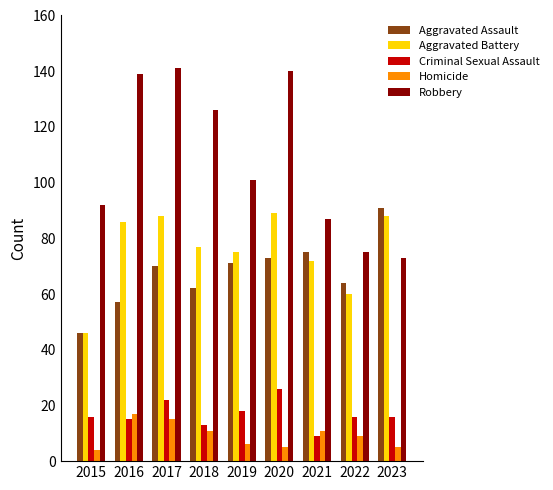

How many groups of bars are there?

9